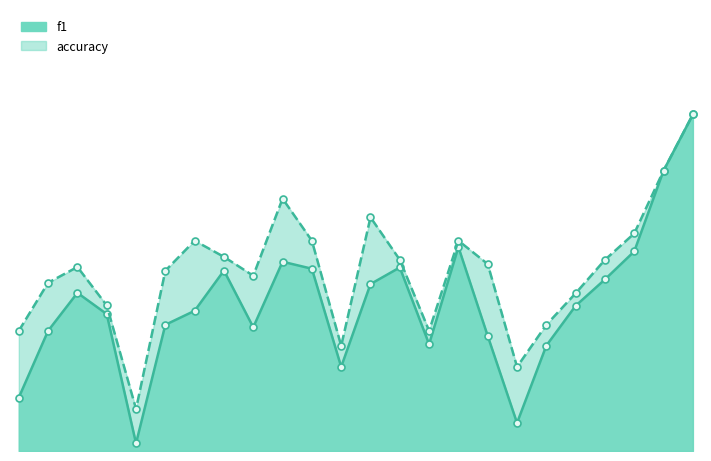

At which category is the sum across all series the highest?

23